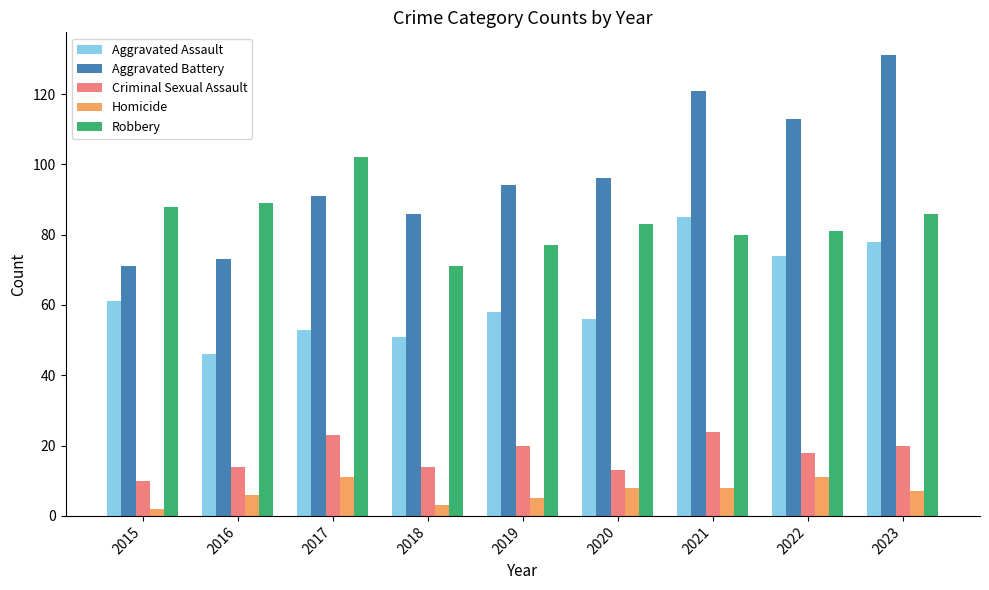

What is the minimum value for Aggravated Battery?

71